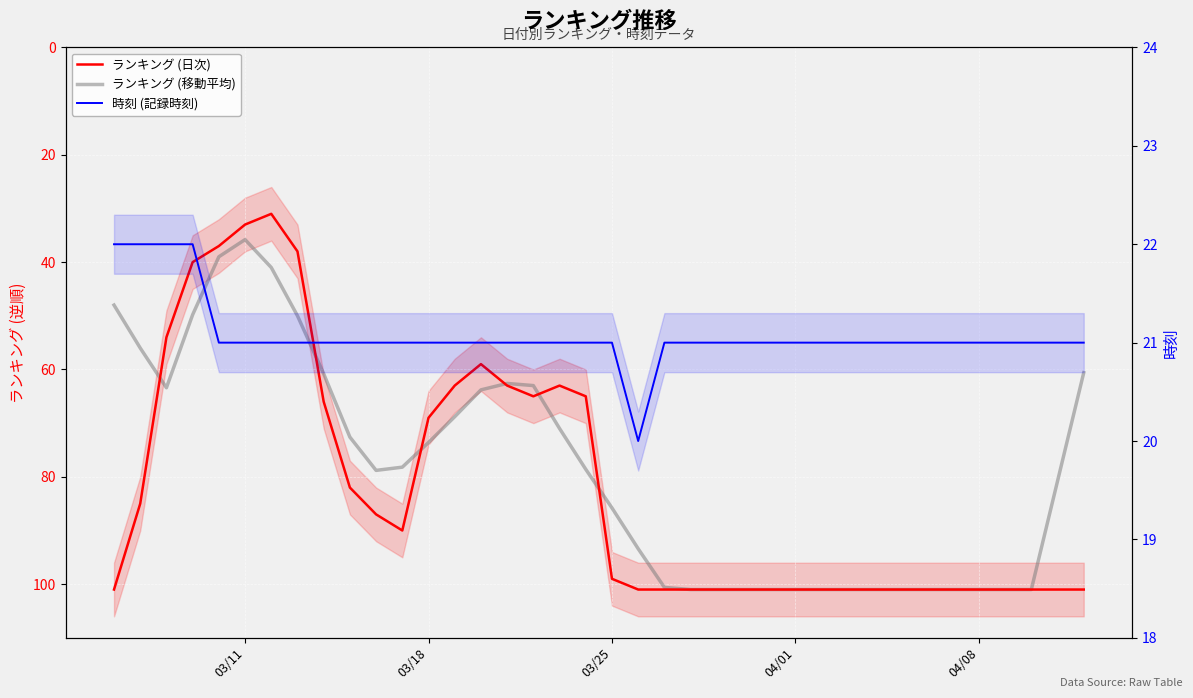

True or false: ランキング (移動平均) and ランキング (日次) cross at least once.

True